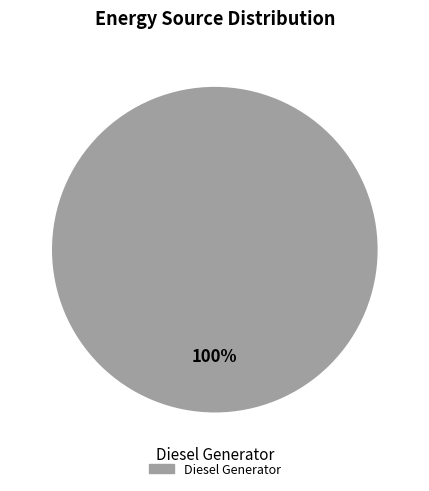

Does any single category account for the majority?

Yes